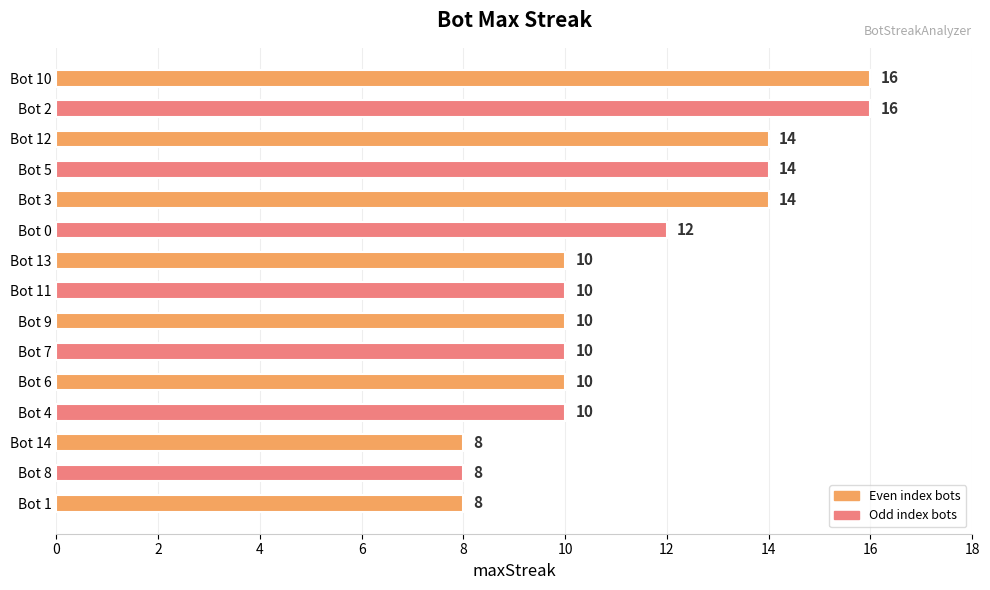

How many categories are shown in the chart?

15